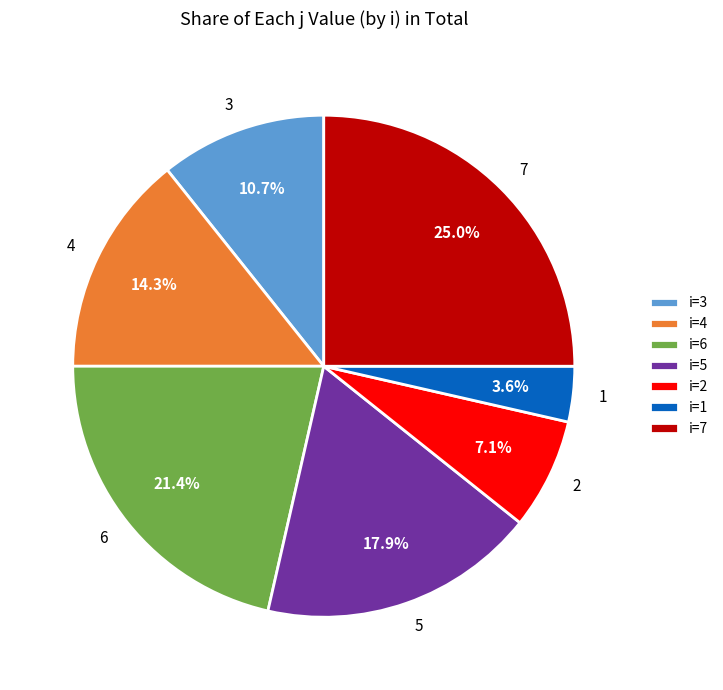

What is the ratio of the value at i=5 to the value at i=3?

1.7